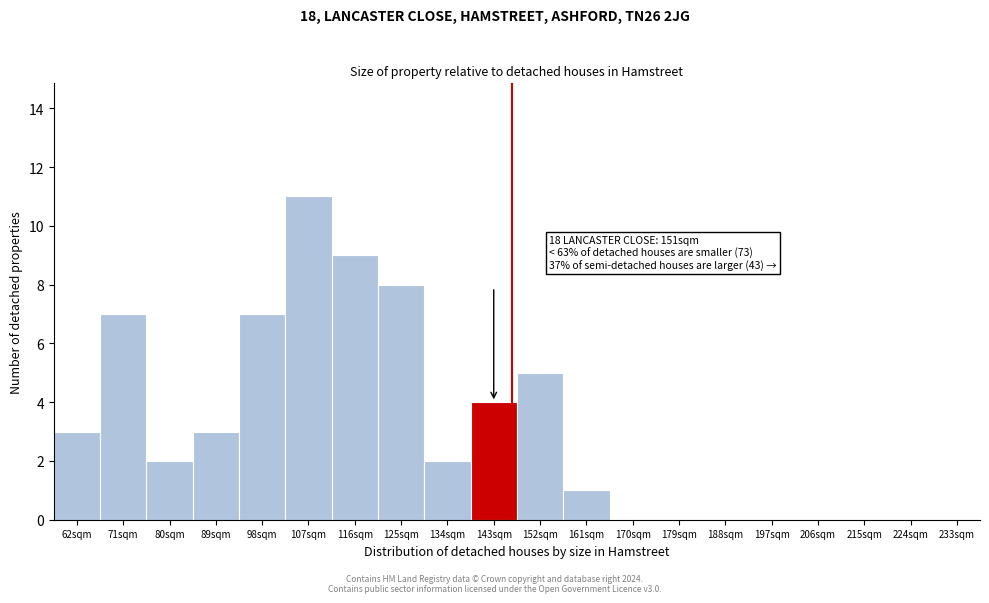

Reading left to right, list all the values displayed in this chart.

62sqm=3	71sqm=7	80sqm=2	89sqm=3	98sqm=7	107sqm=11	116sqm=9	125sqm=8	134sqm=2	143sqm=4	152sqm=5	161sqm=1	170sqm=0	179sqm=0	188sqm=0	197sqm=0	206sqm=0	215sqm=0	224sqm=0	233sqm=0